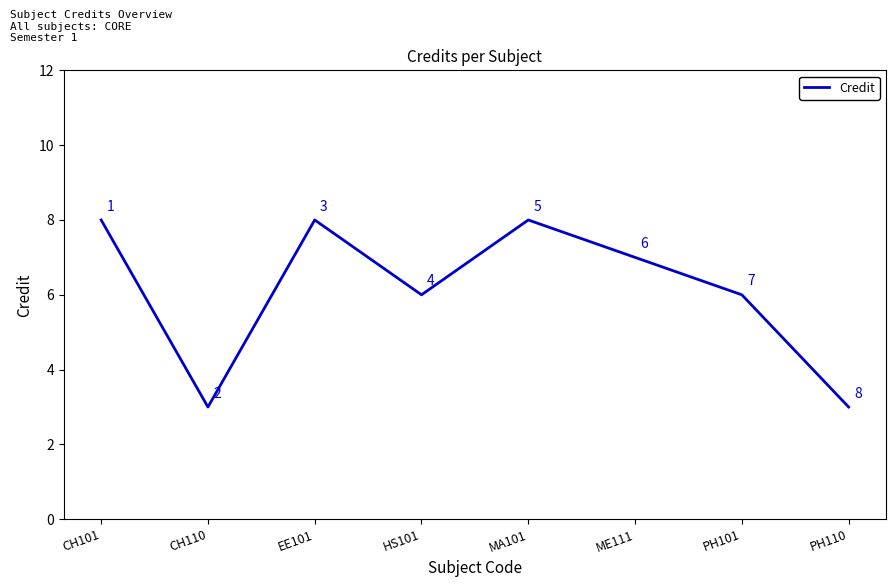

Is it true that the value at PH101 is 6?

True